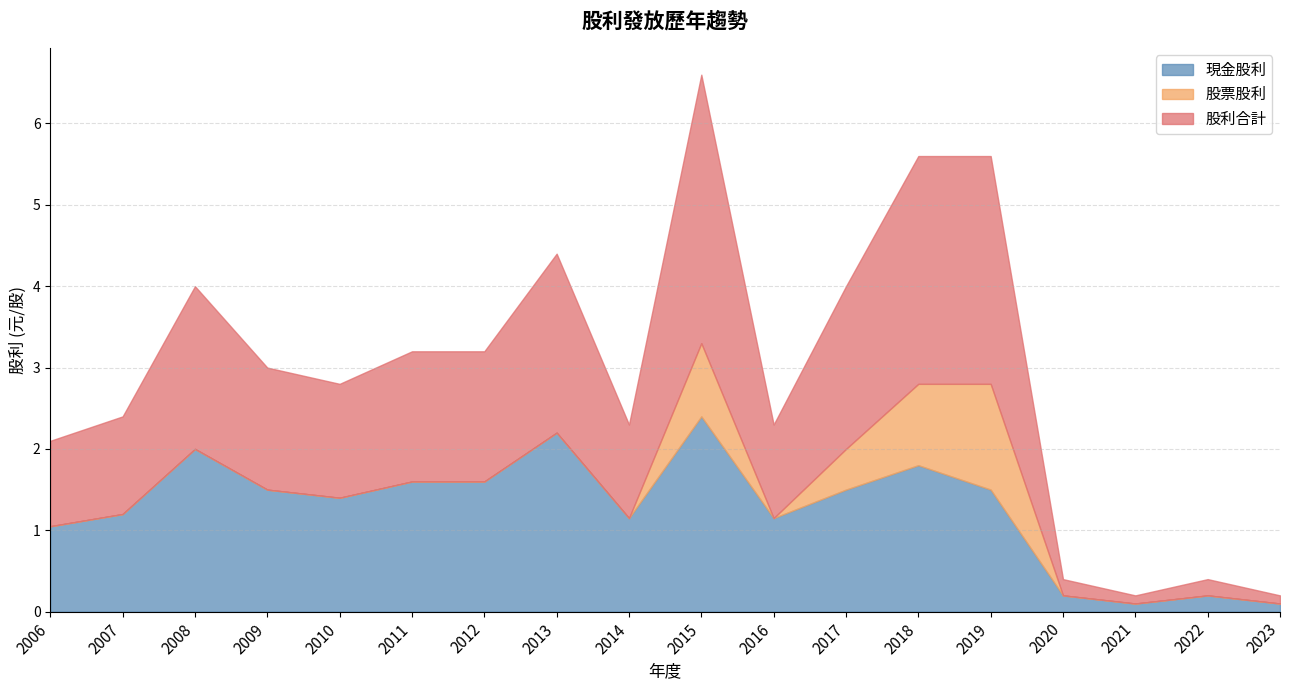

What are all the series names shown in the legend?

現金股利, 股票股利, 股利合計